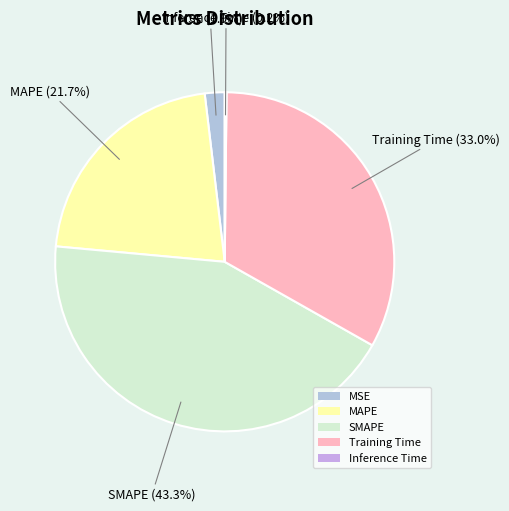

Is the sum of MSE and SMAPE greater than half?

No